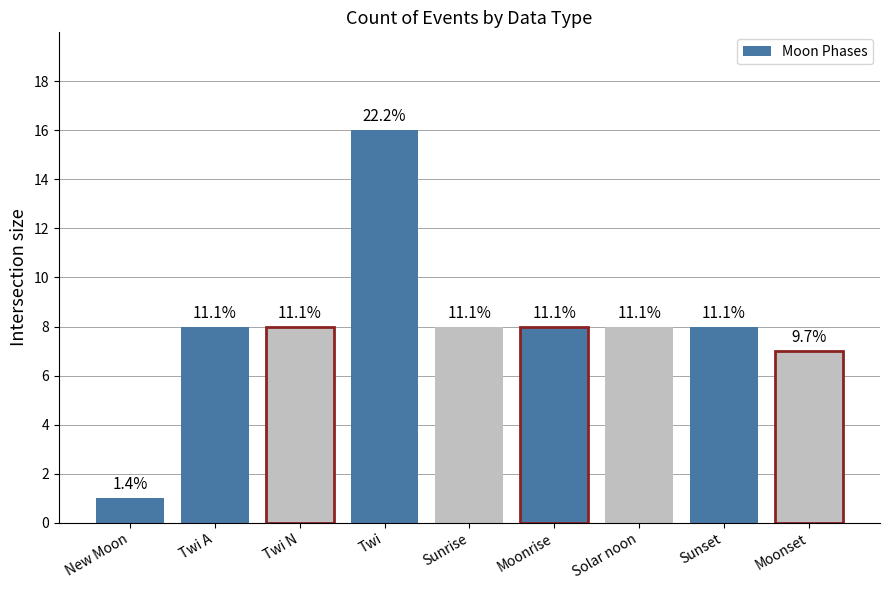

How many bars are there in total?

9